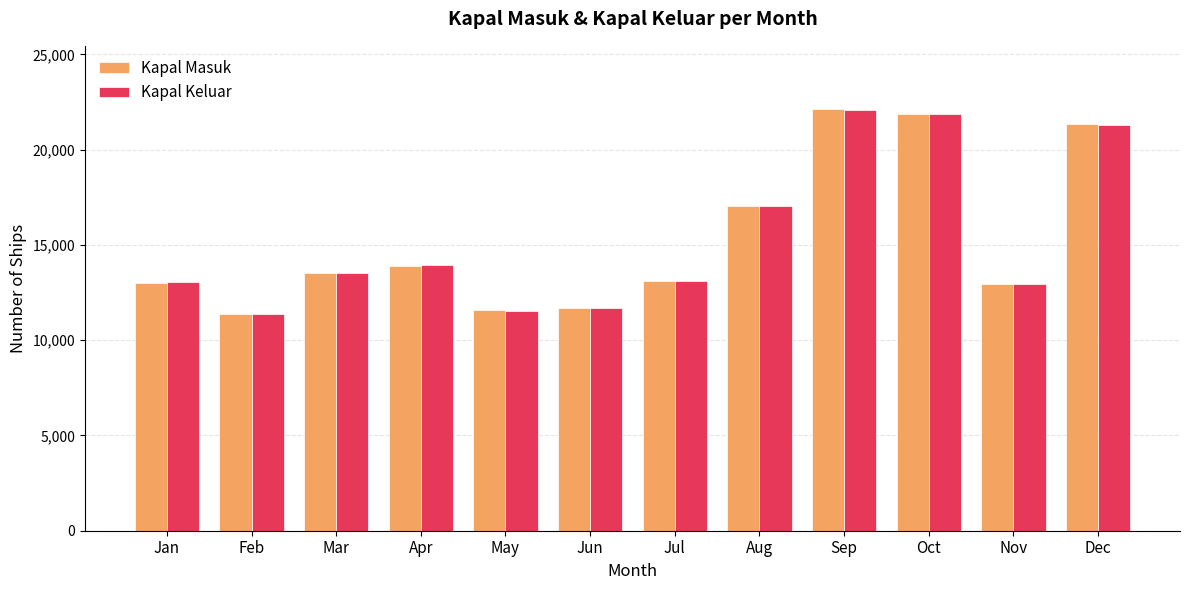

Where is Kapal Keluar nearest to the value 16738?

Aug